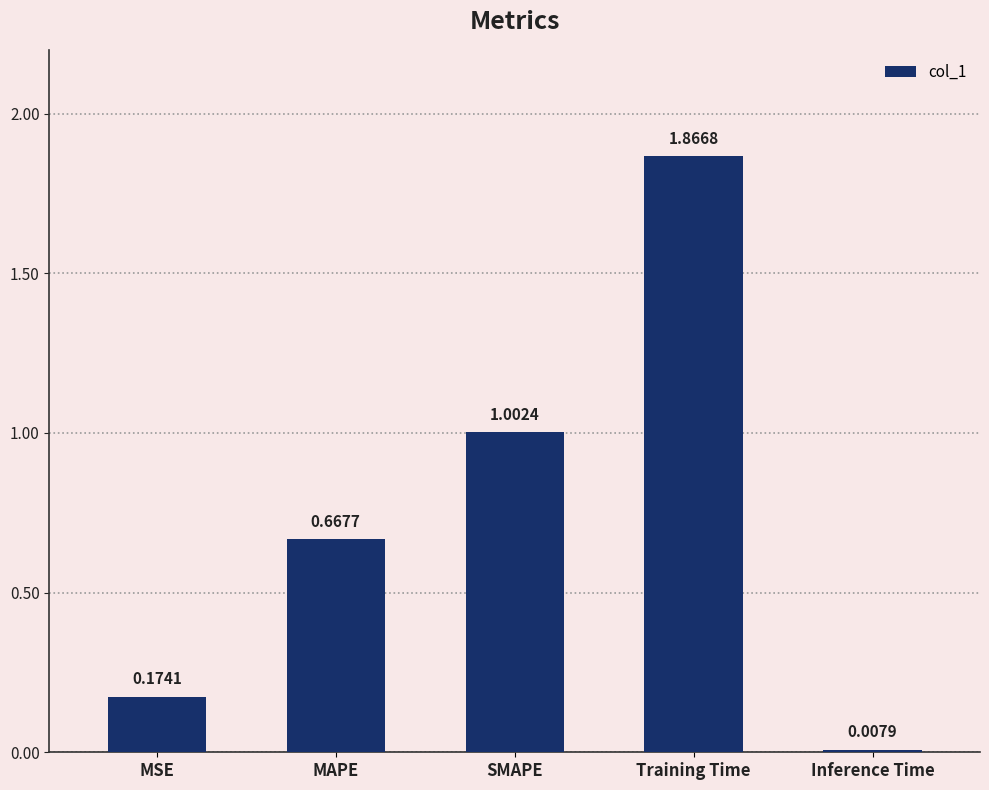

What is the difference between the values at MSE and MAPE?

0.5